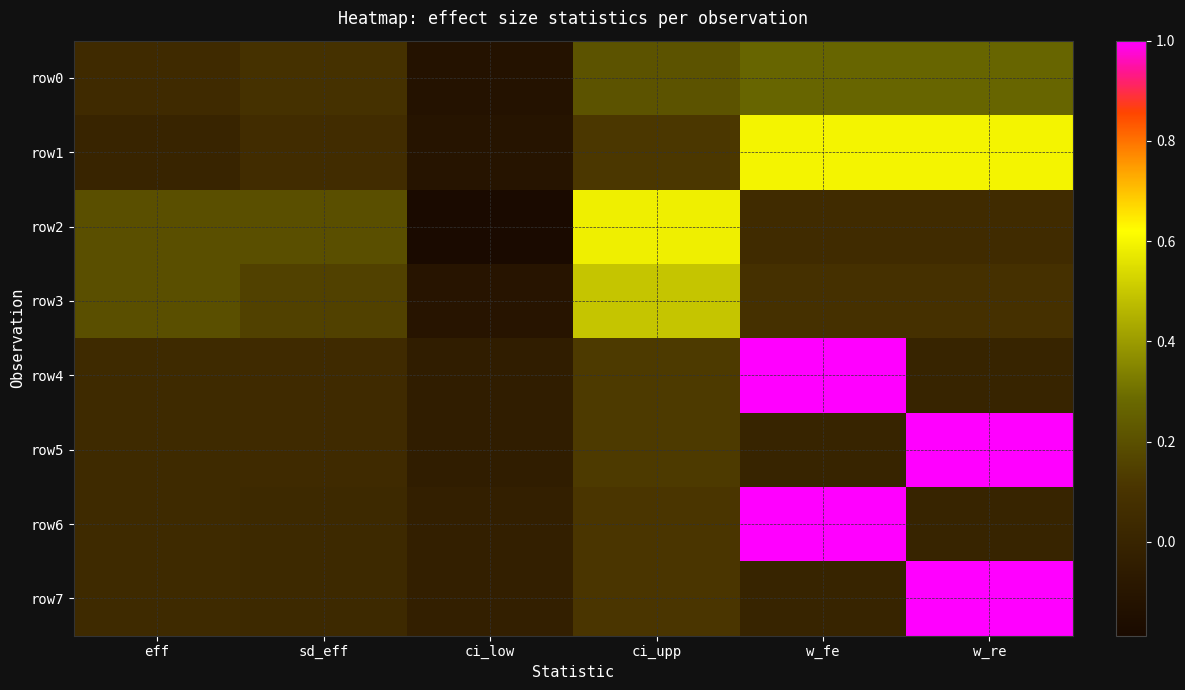

At which category is the sum across all series the highest?

w_fe